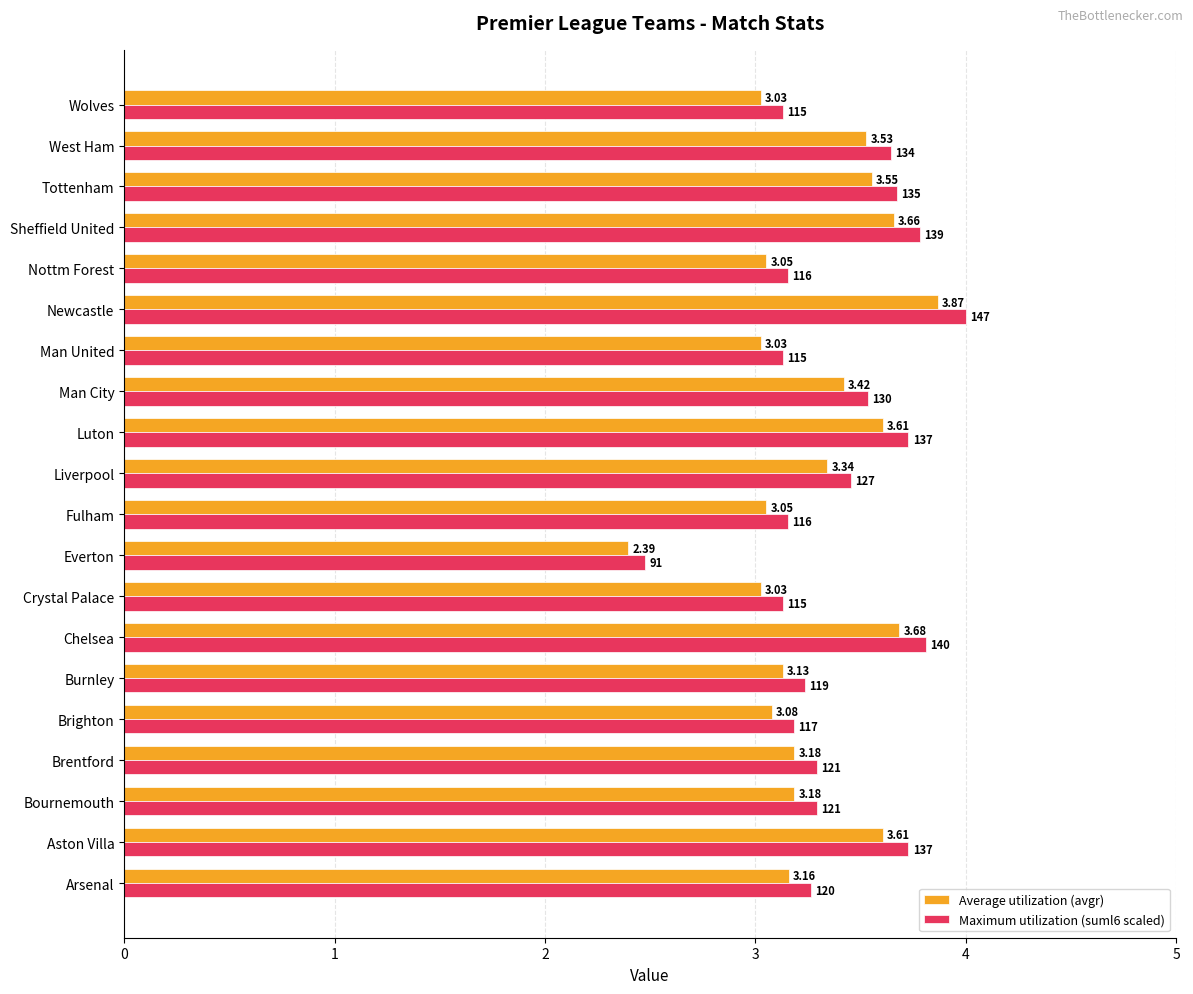

At which label does Maximum utilization (suml6 scaled) reach its minimum?

Everton